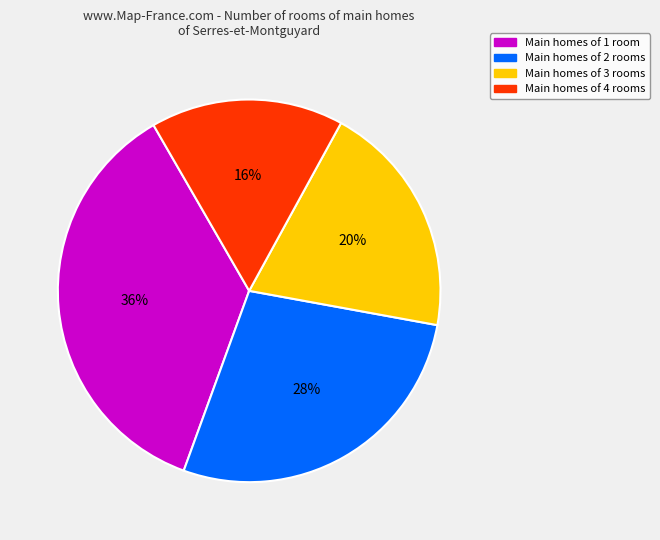

Is there any slice that represents more than half of the pie?

No